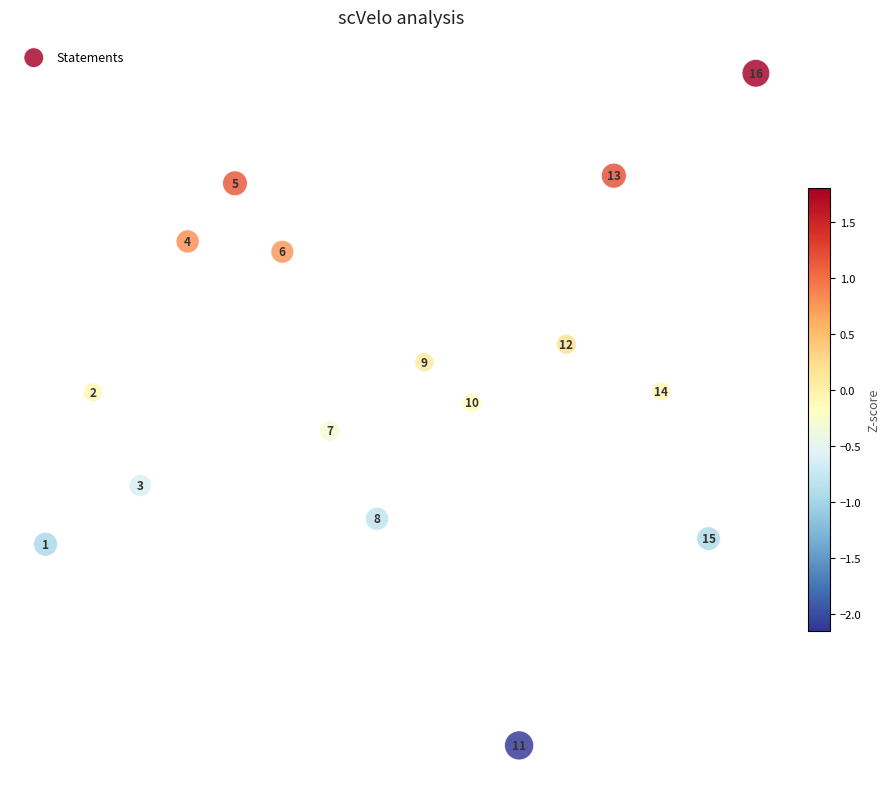

What is the range of Y values (max minus min)?

4.0